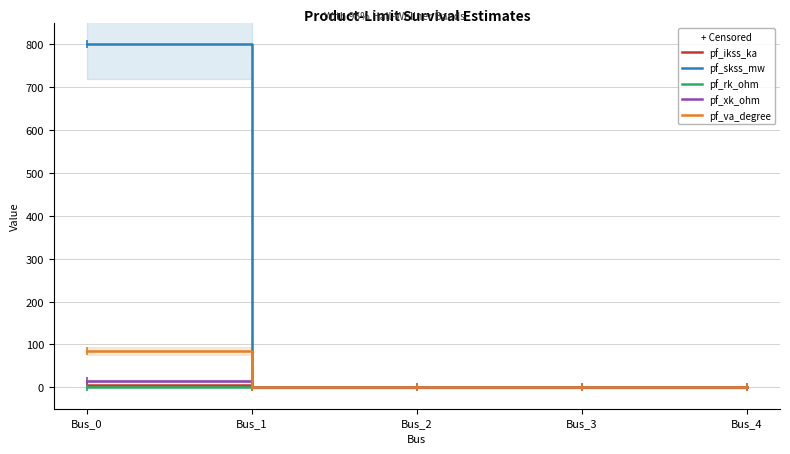

Which series has the largest total across all categories?

pf_skss_mw